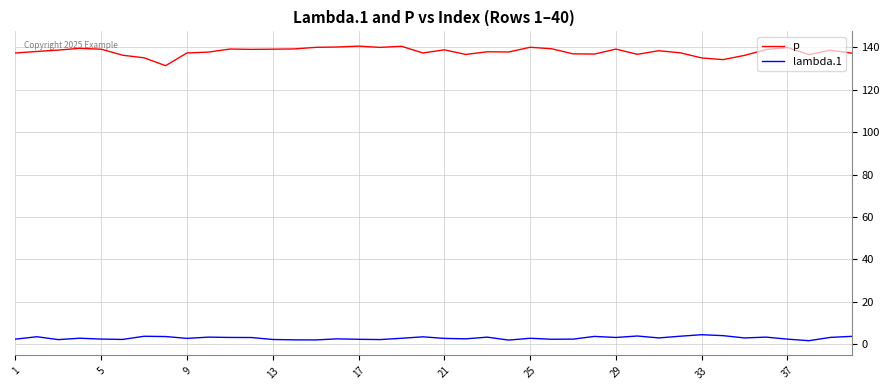

Which series has the largest range (max minus min)?

p